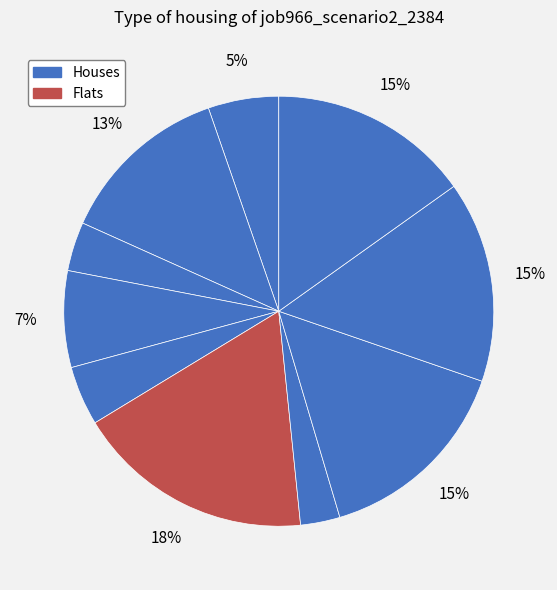

How many slices are in this pie chart?

10